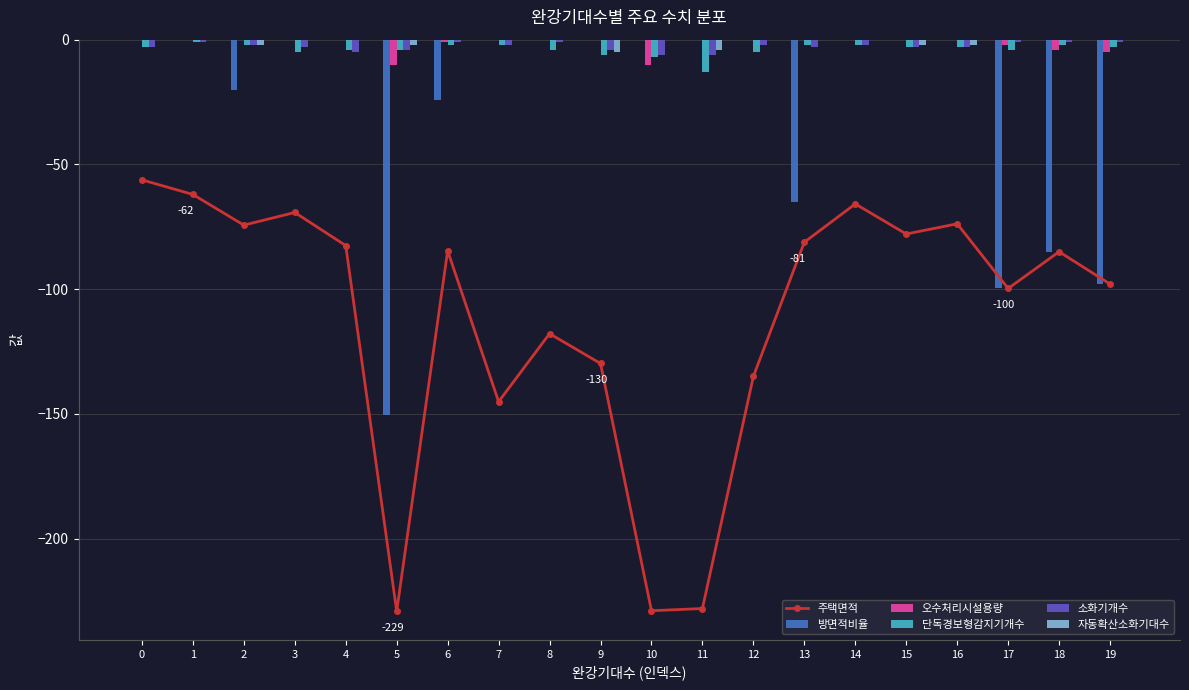

What is the sum of the 방면적비율 values at 5 and 9?

-150.5